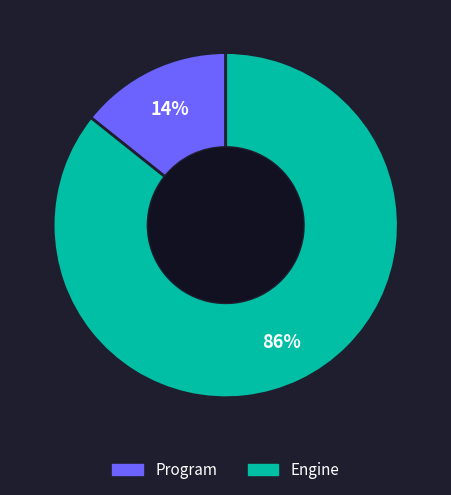

To the nearest percent, what is the combined percentage of Engine and Program?

100%